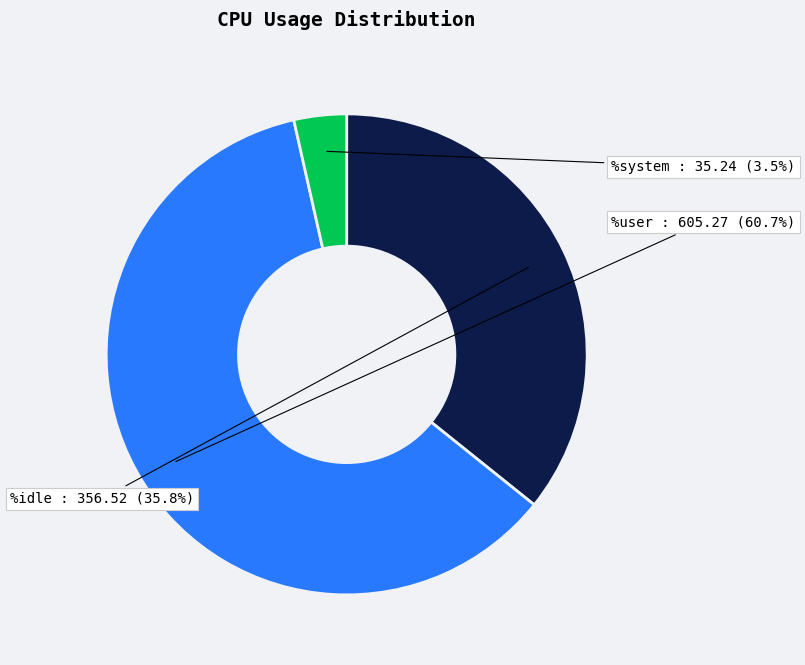

Is there any slice that represents more than half of the pie?

Yes